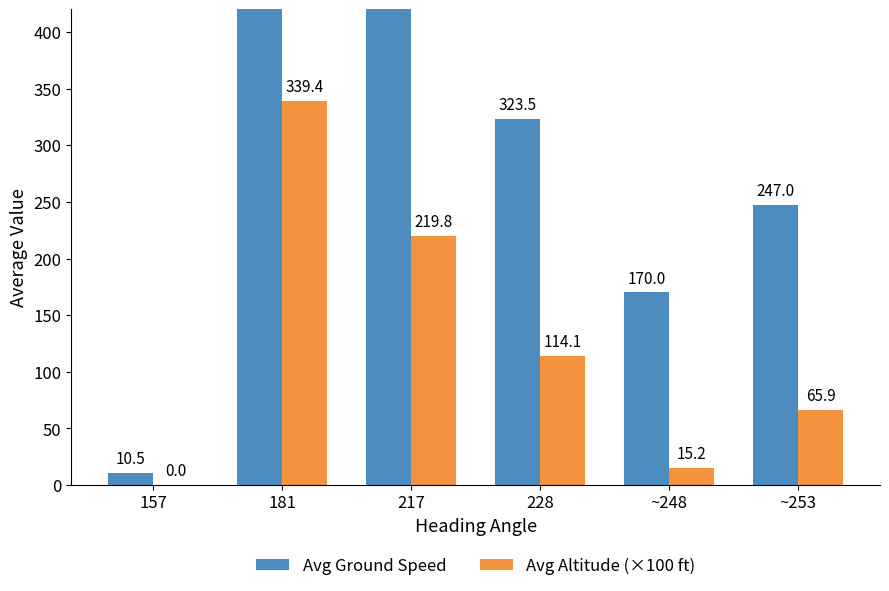

Reading left to right, what are all the values shown in this chart?

Avg Ground Speed: 157=10.5	181=471.0	217=443.7	228=323.5	~248=170.0	~253=247.0
Avg Altitude (×100 ft): 157=0.0	181=339.4	217=219.8	228=114.1	~248=15.2	~253=65.9